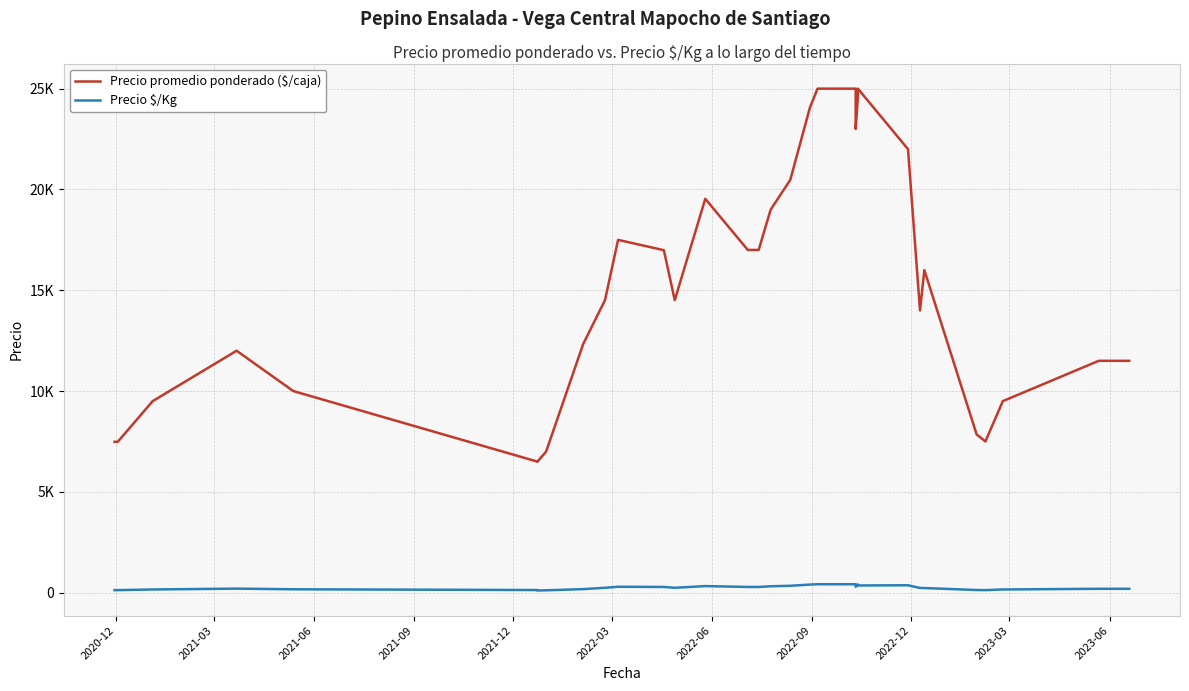

True or false: Precio $/Kg and Precio promedio ponderado ($/caja) cross at least once.

False